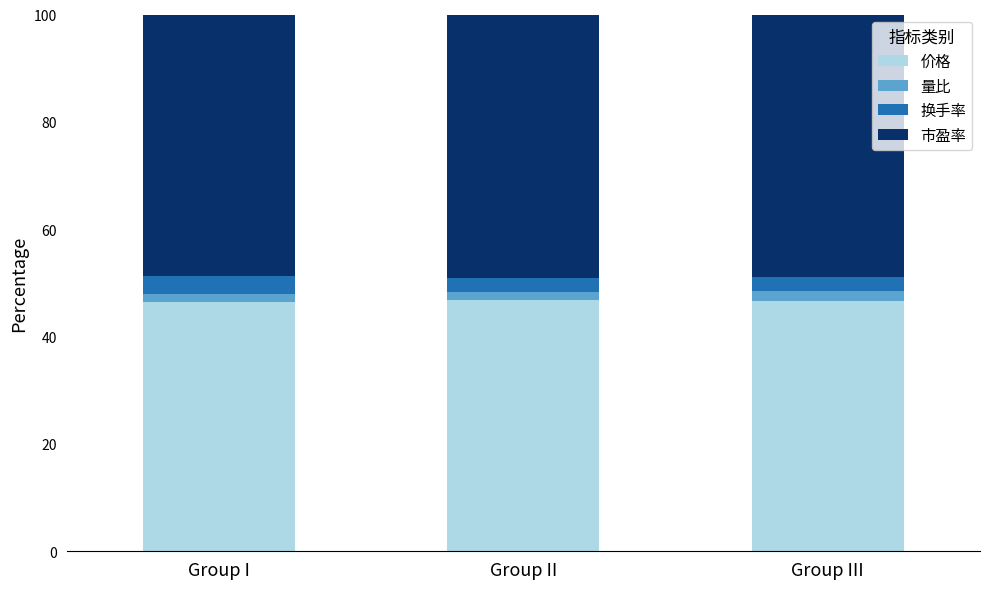

The 价格 series shows 46.6 at Group III. True or false?

True